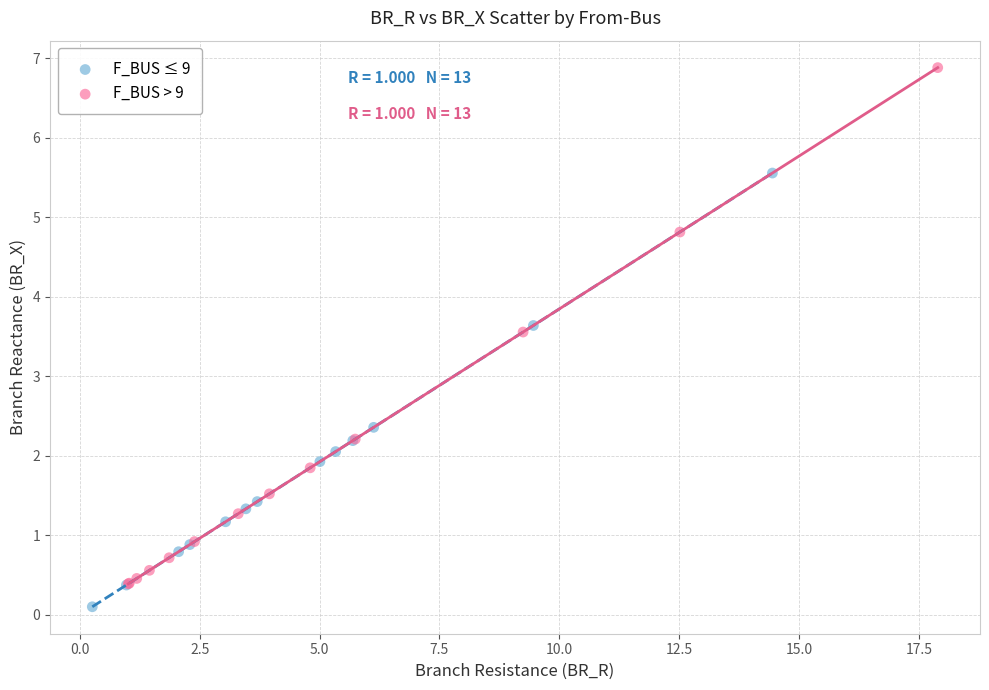

Which series reaches the maximum Y coordinate?

F_BUS > 9